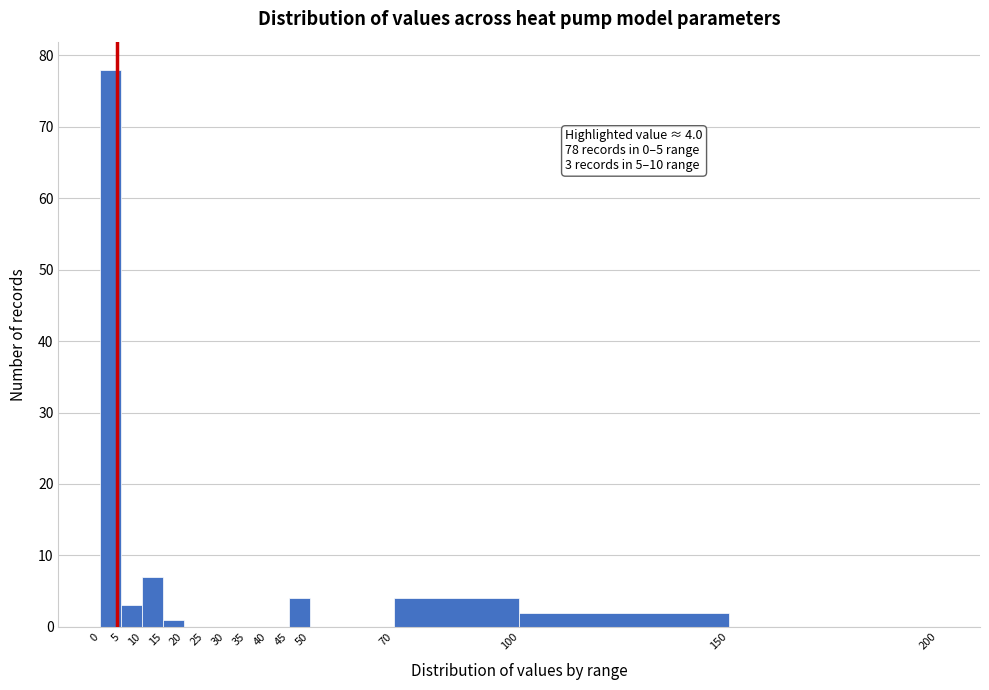

Which range on the x-axis has the tallest bar?

0 to 5